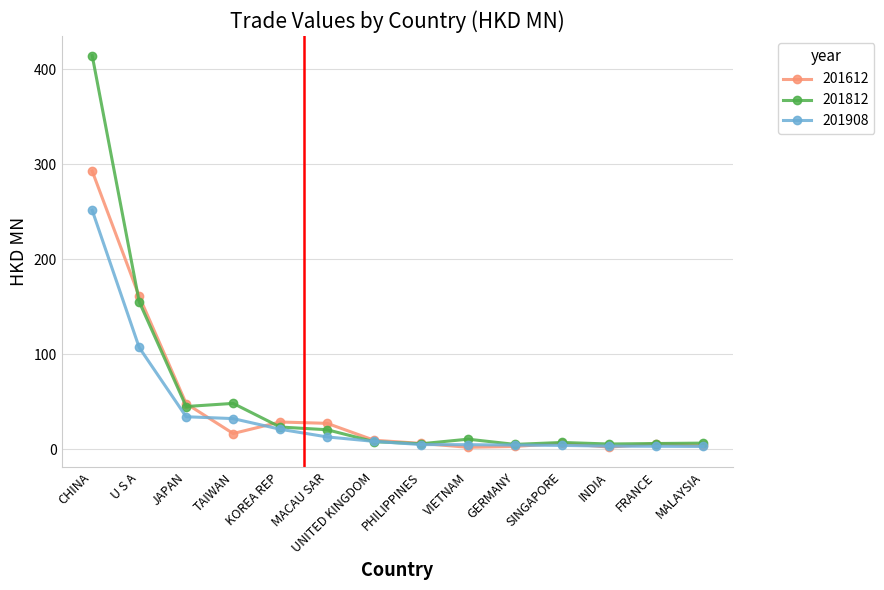

Which series has the widest spread of values?

201812